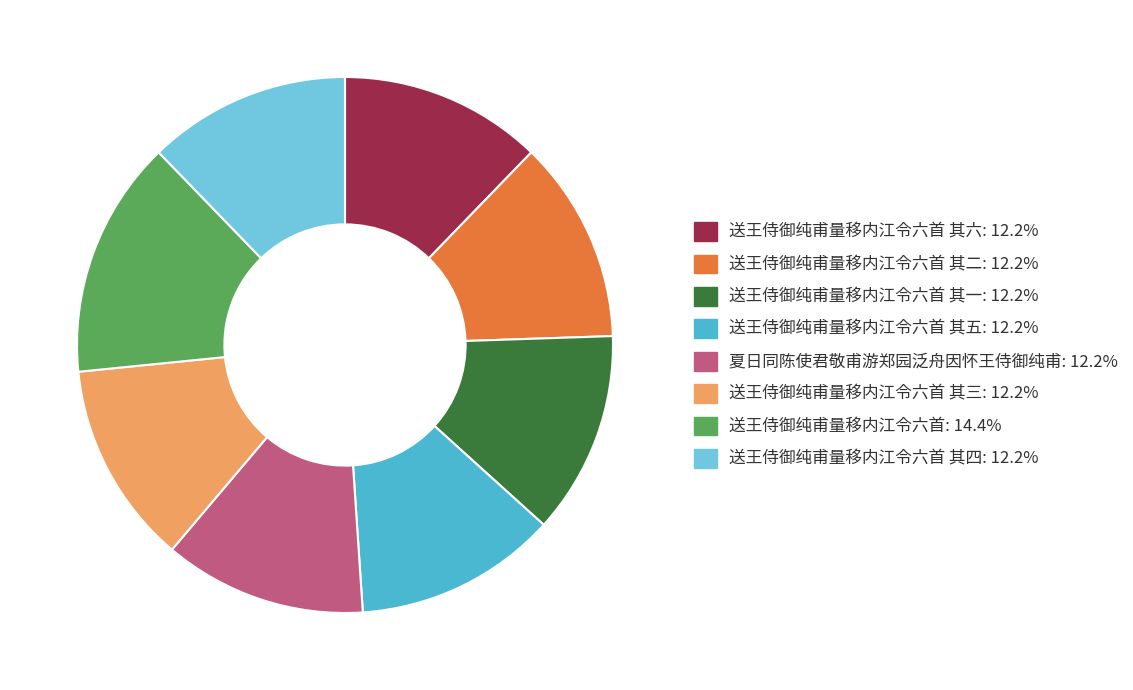

Is there a majority slice in this chart?

No